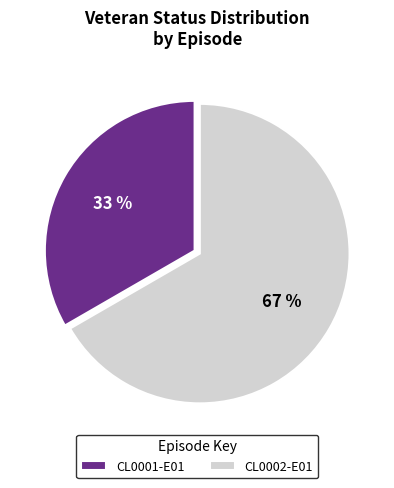

Is there any slice that represents more than half of the pie?

Yes